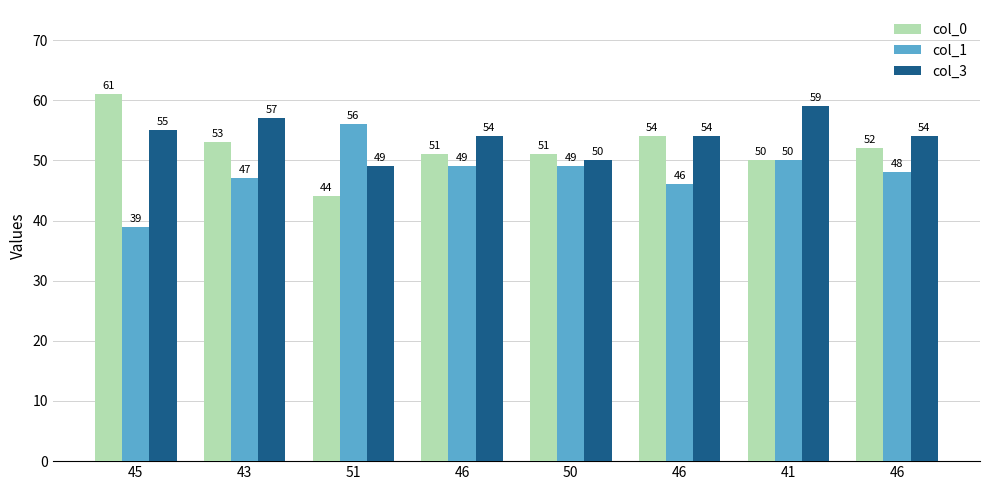

Does the chart contain stacked bars?

No